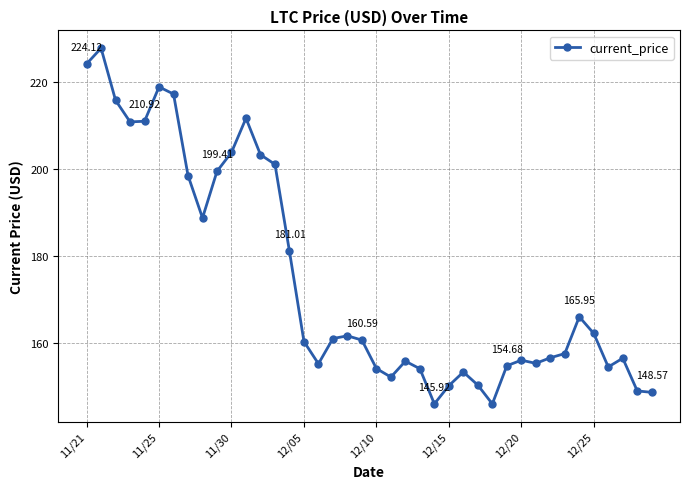

What is the sum of all values?

6988.5